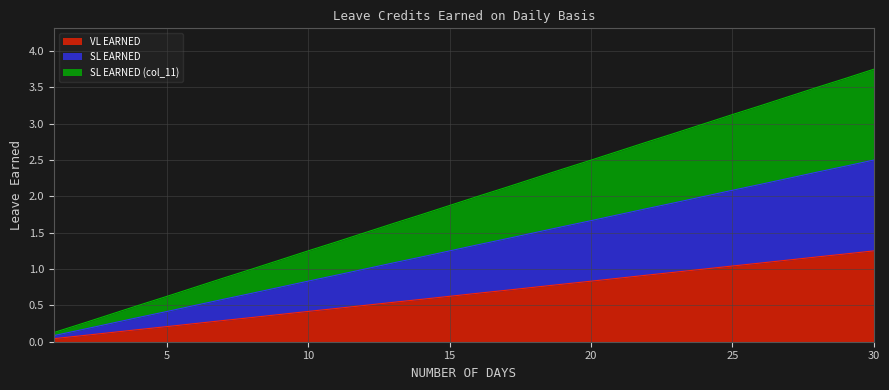

True or false: SL EARNED (col_11) and SL EARNED intersect in this chart.

False